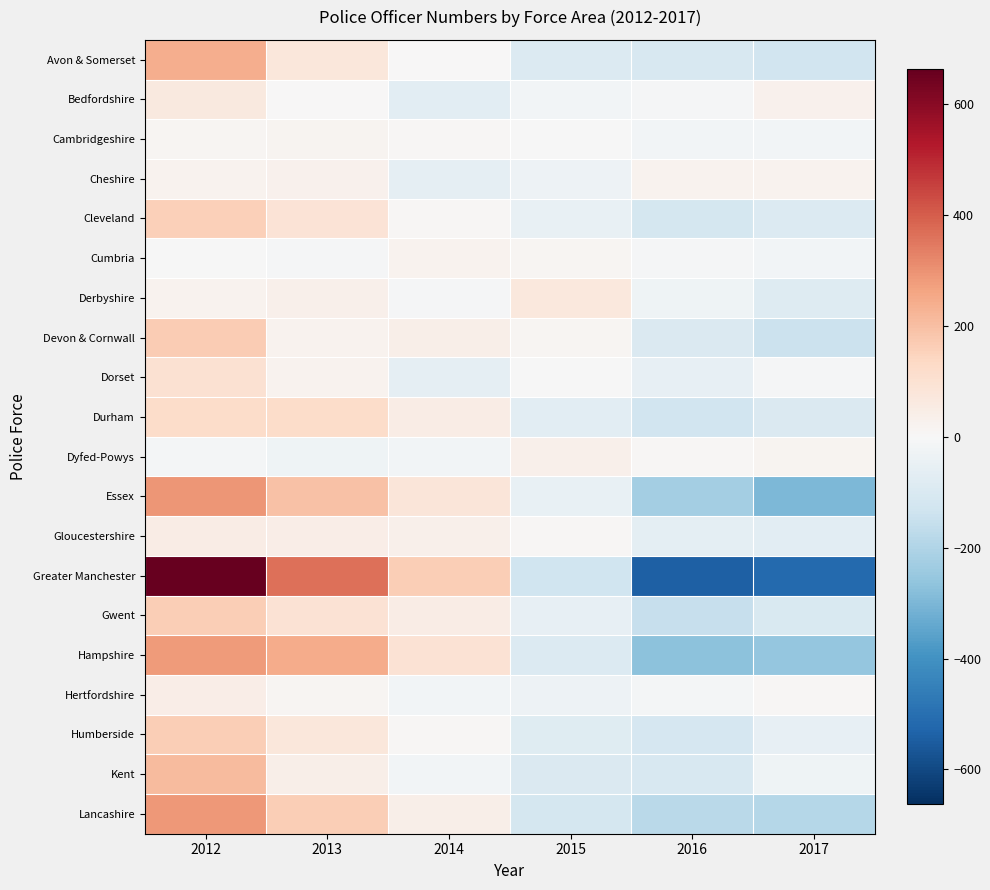

What is the total value across all series at 2014?

333.1